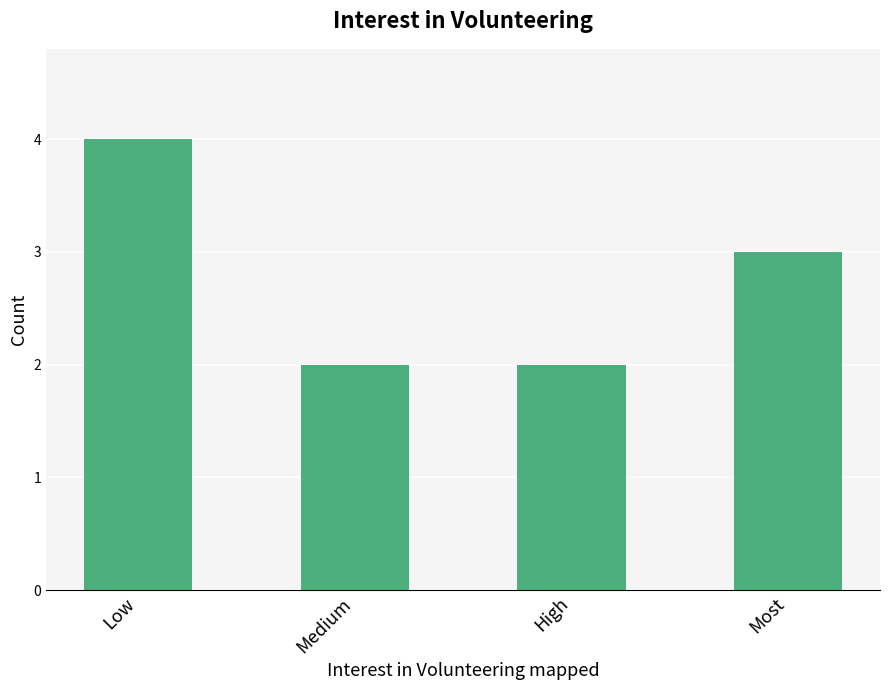

How many bars are there in total?

4